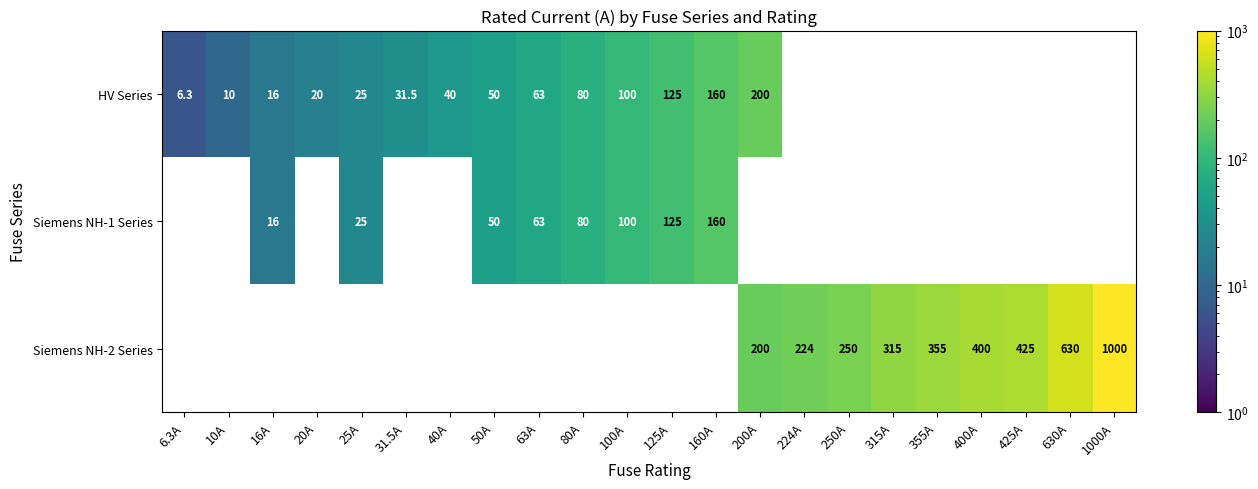

True or false: HV Series has a value of 13.6 at 40A.

False